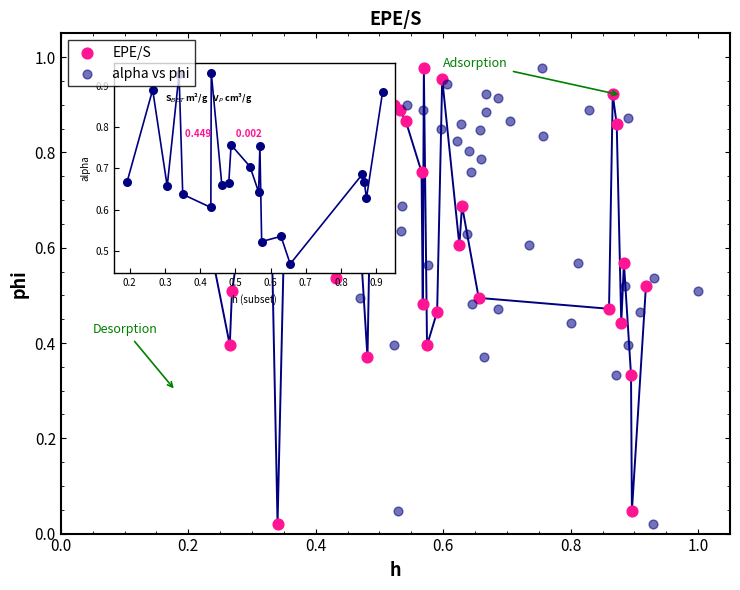

What are all the series names shown in the legend?

EPE/S, alpha vs phi